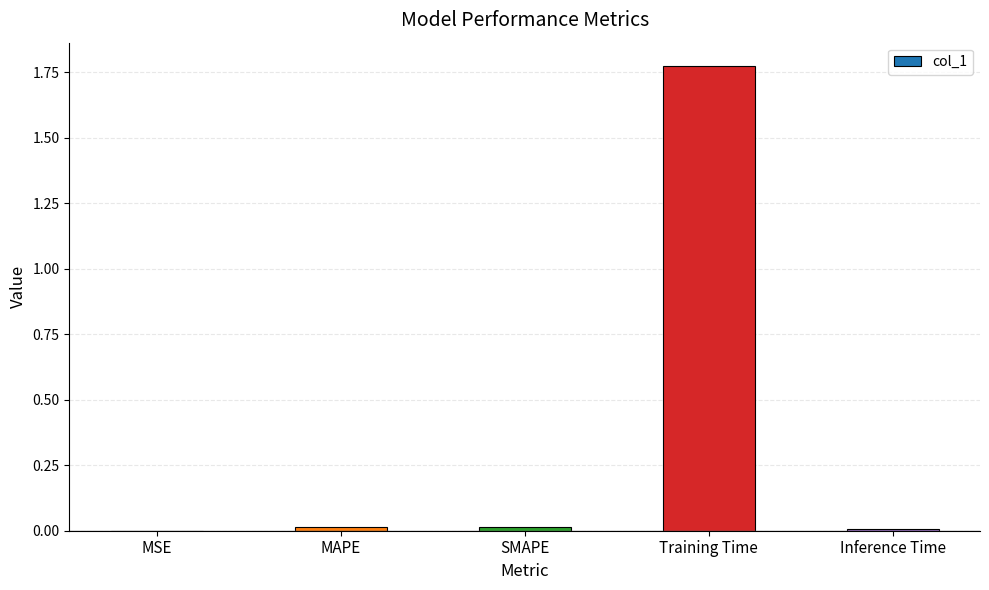

How many categories are shown in the chart?

5